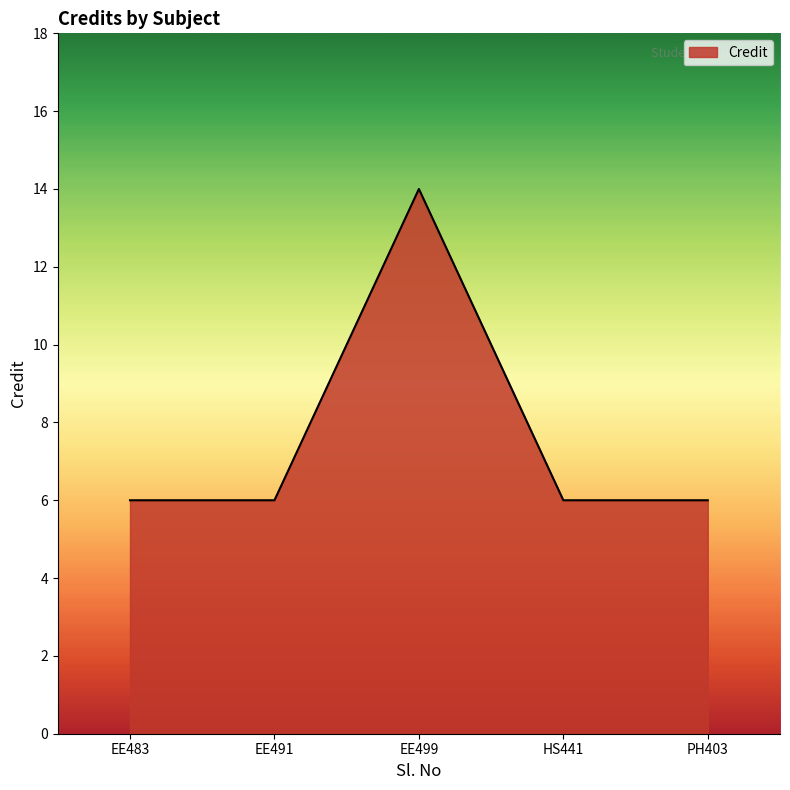

What position from the right is EE499?

3